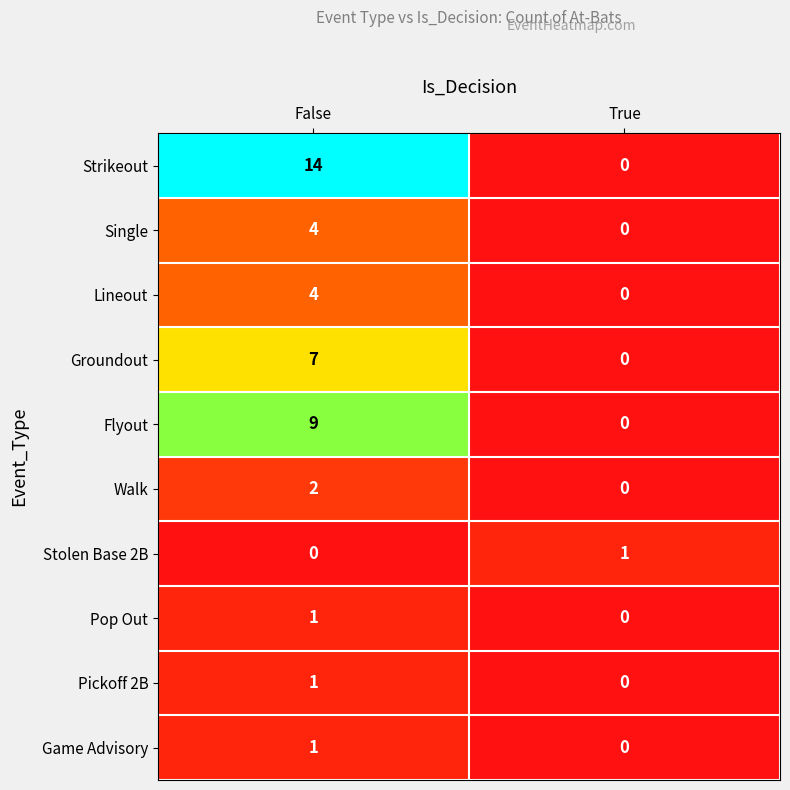

Count the number of data series in this chart.

10